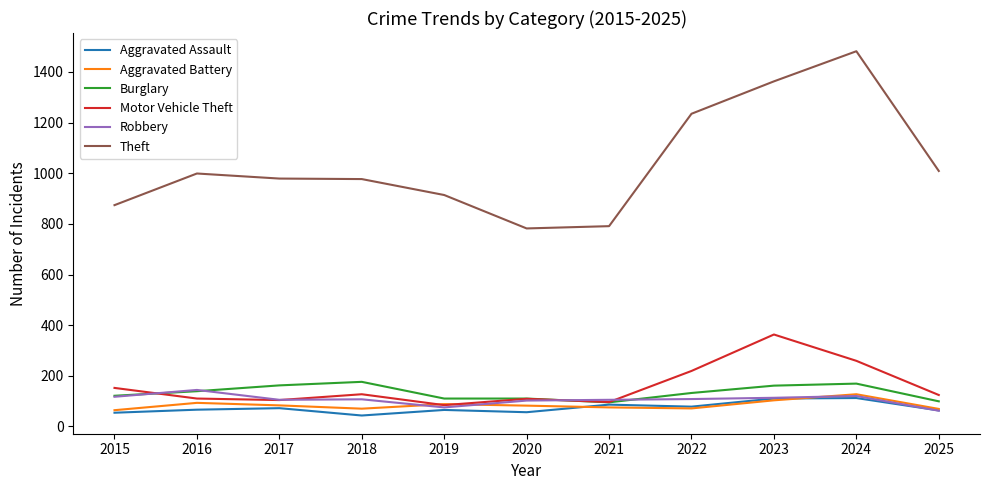

Which series has the widest spread of values?

Theft